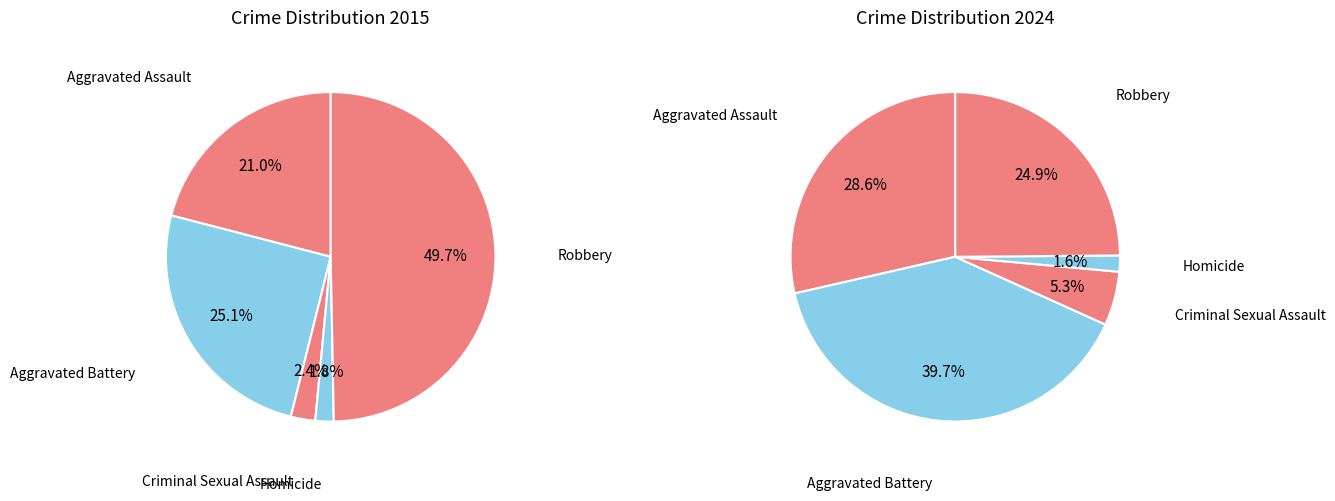

Is there any slice that represents more than half of the pie?

No